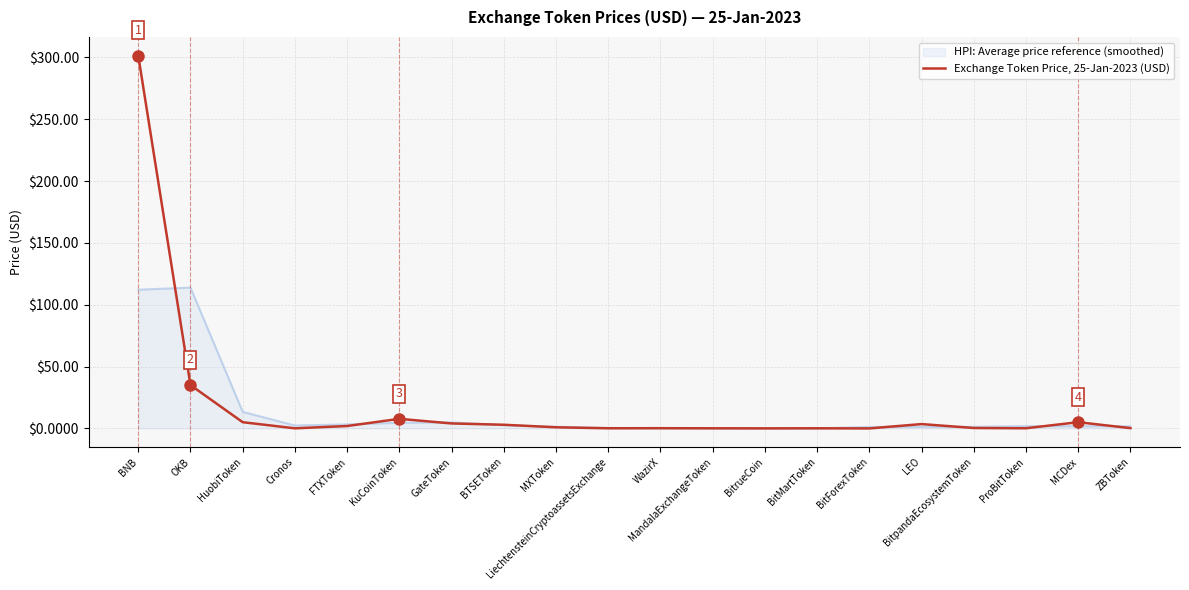

The value of HPI: Average price reference (smoothed) at OKB is 32.4. True or false?

False